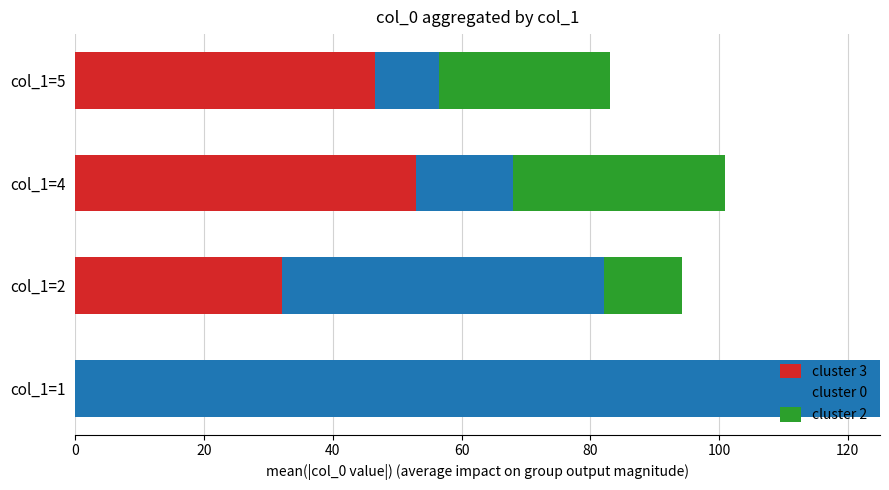

At which category is the sum across all series the highest?

col_1=1